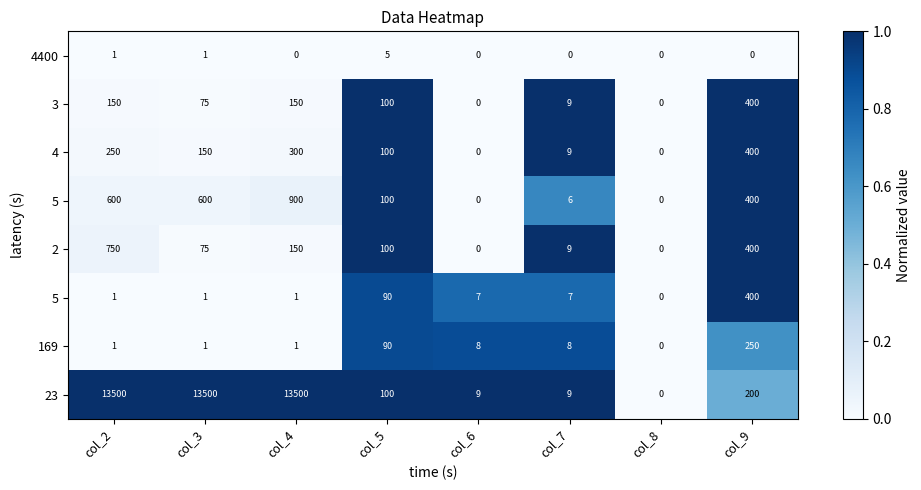

At how many categories does at least one series exceed 0?

7